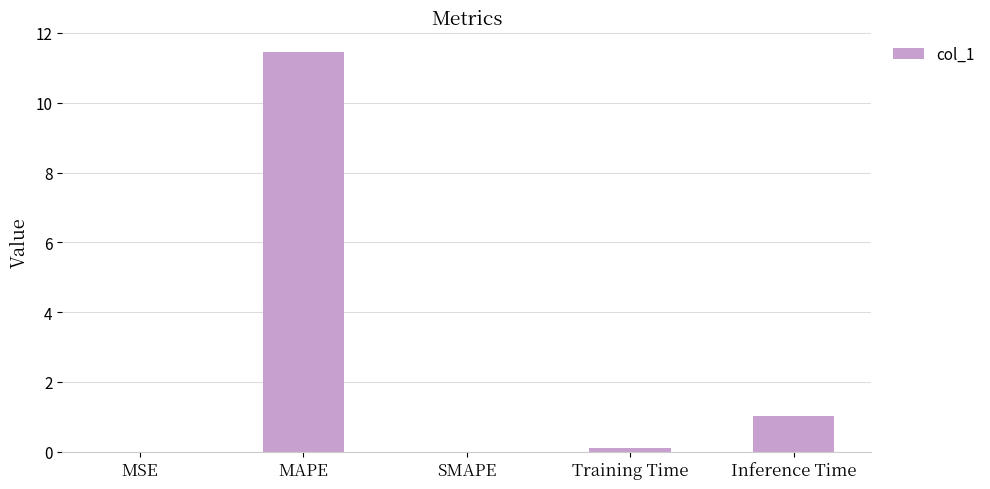

At which label is the value closest to 5?

Inference Time